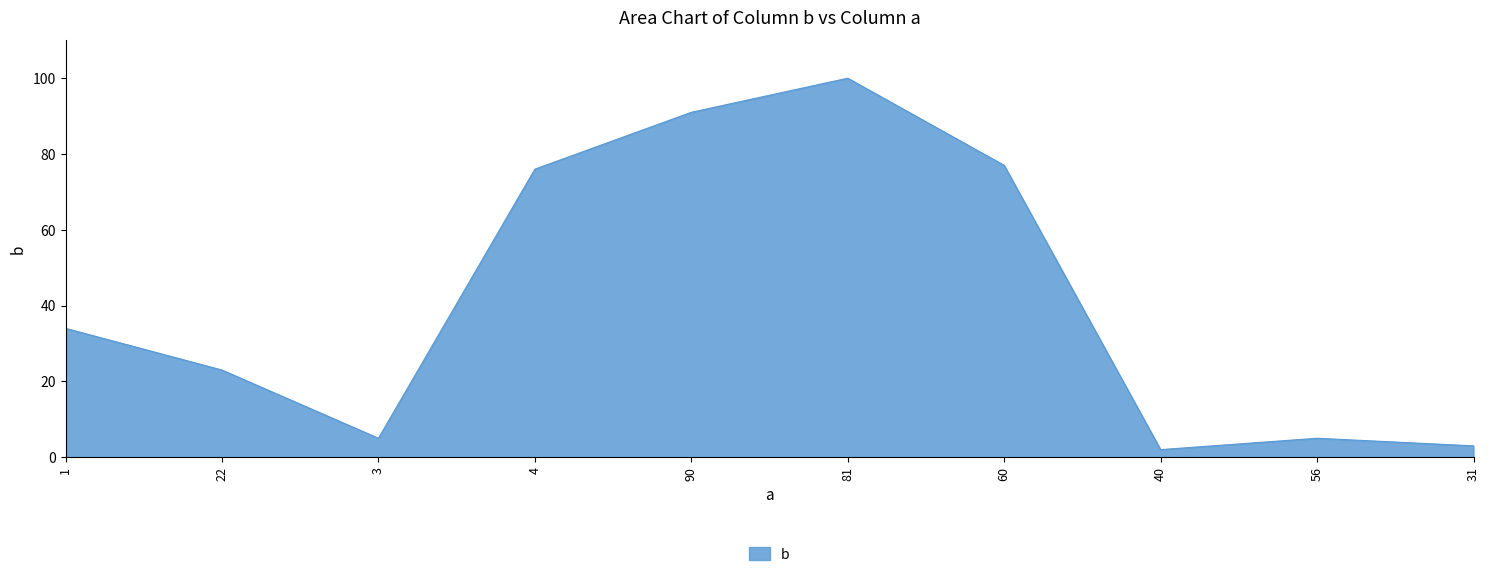

Is it true that the value at 40 is 2?

True